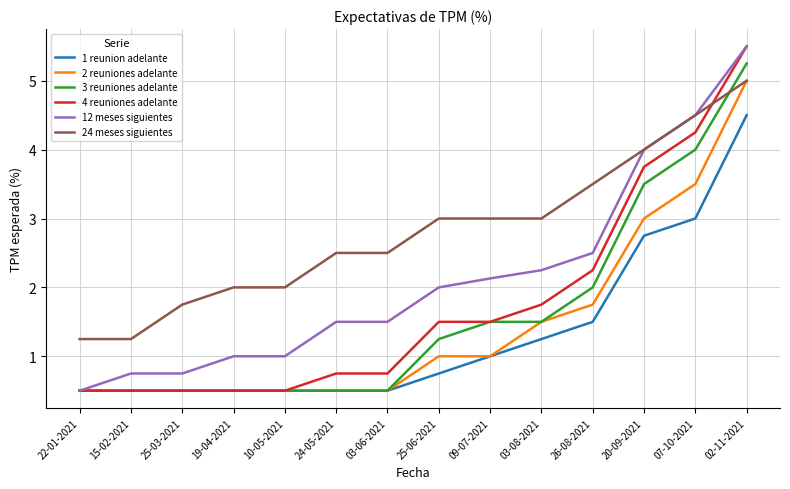

At which category is the sum across all series the highest?

02-11-2021